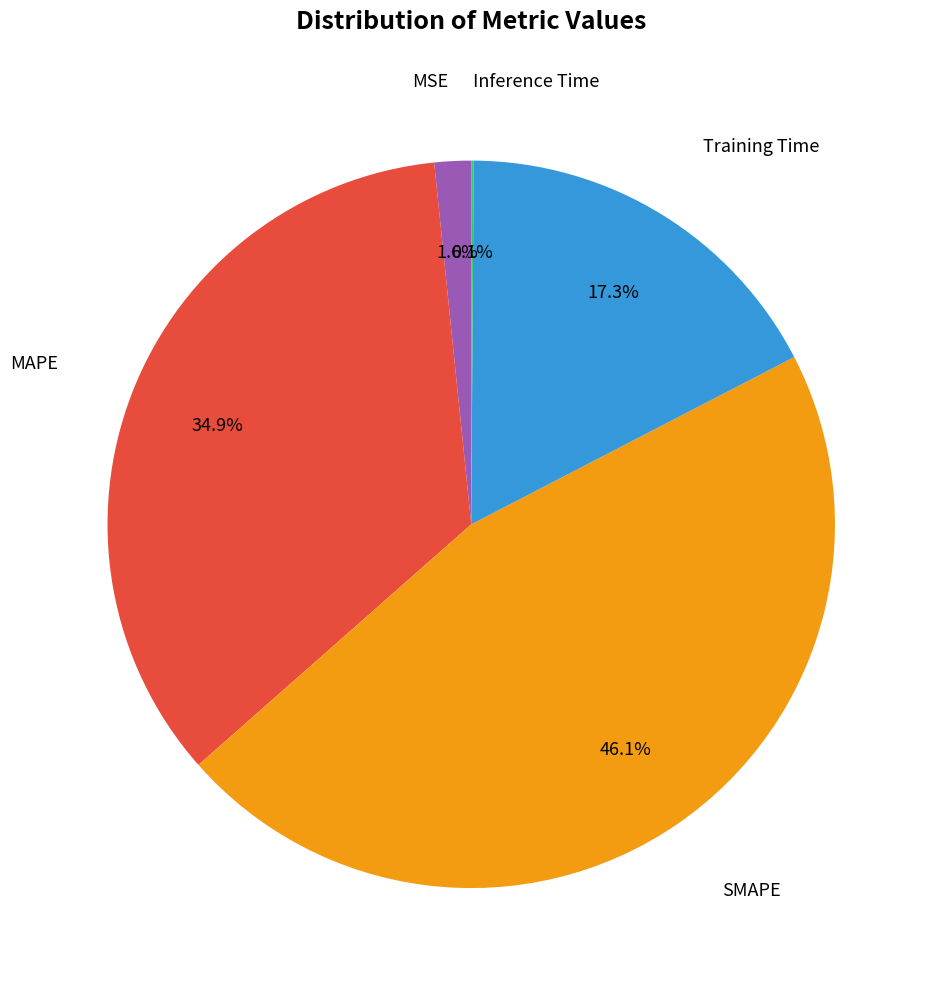

Is there a majority slice in this chart?

No